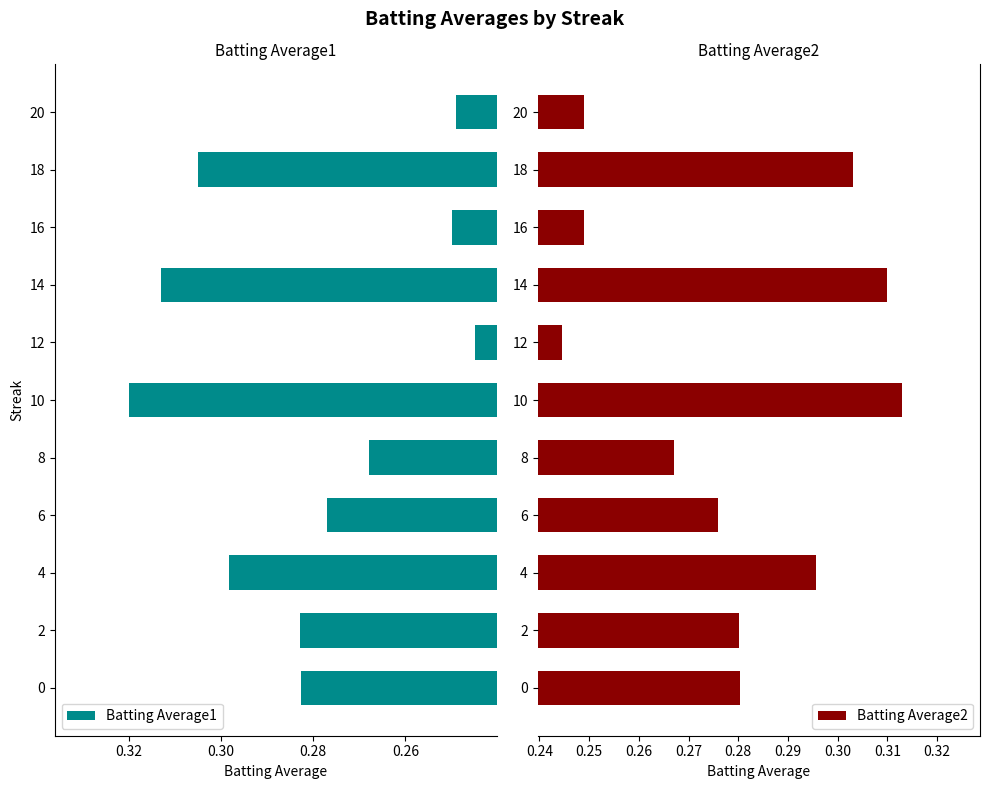

The Batting Average2 series shows 0.1 at 20. True or false?

False